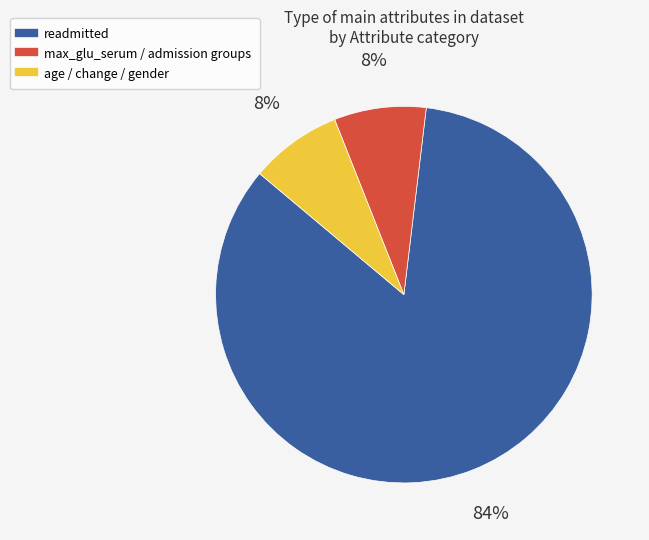

How many segments does this pie chart have?

3